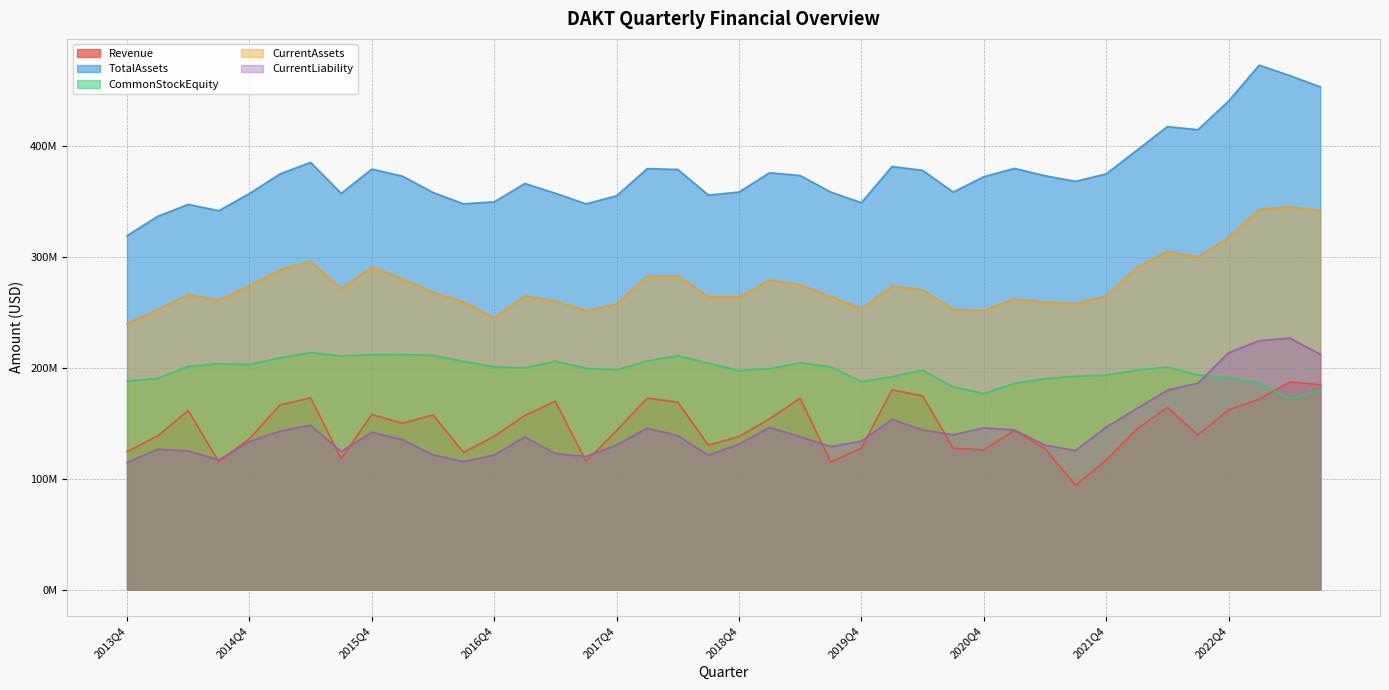

Which category has the highest value in the Revenue series?

2023Q2